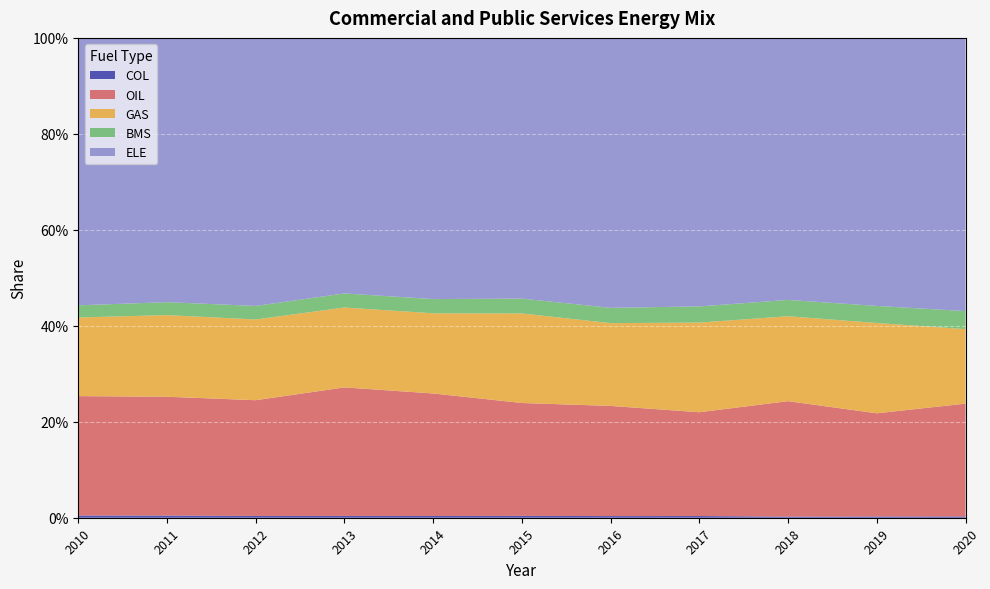

Reading left to right, list all the values displayed in this chart.

COL: 2010=0.0	2011=0.0	2012=0.0	2013=0.0	2014=0.0	2015=0.0	2016=0.0	2017=0.0	2018=0.0	2019=0.0	2020=0.0
OIL: 2010=0.2	2011=0.2	2012=0.2	2013=0.3	2014=0.3	2015=0.2	2016=0.2	2017=0.2	2018=0.2	2019=0.2	2020=0.2
GAS: 2010=0.2	2011=0.2	2012=0.2	2013=0.2	2014=0.2	2015=0.2	2016=0.2	2017=0.2	2018=0.2	2019=0.2	2020=0.2
BMS: 2010=0.0	2011=0.0	2012=0.0	2013=0.0	2014=0.0	2015=0.0	2016=0.0	2017=0.0	2018=0.0	2019=0.0	2020=0.0
ELE: 2010=0.6	2011=0.6	2012=0.6	2013=0.5	2014=0.5	2015=0.5	2016=0.6	2017=0.6	2018=0.5	2019=0.6	2020=0.6